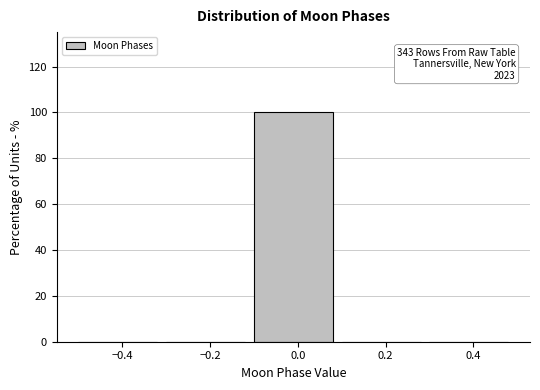

Which range on the x-axis has the tallest bar?

-0.1 to 0.1